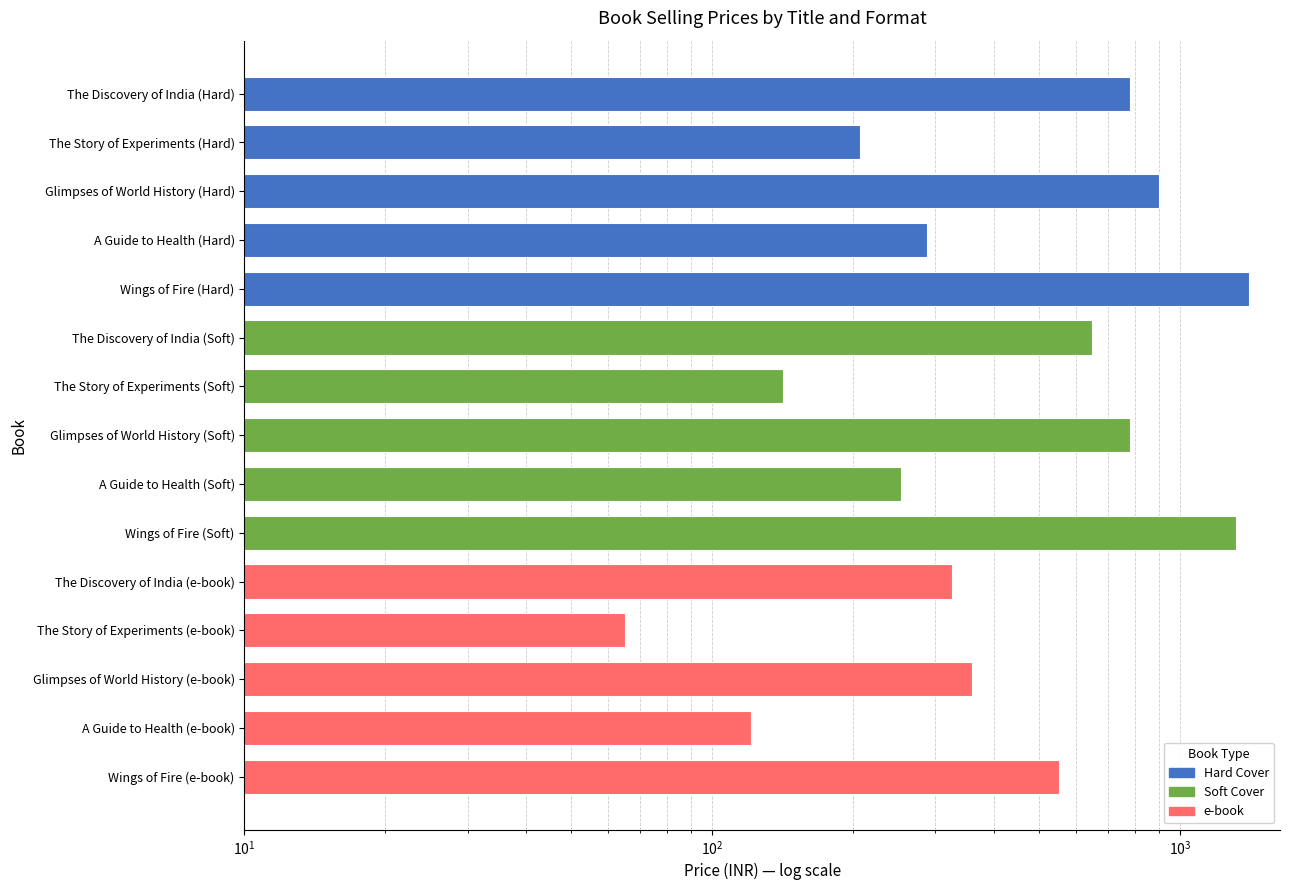

What is the smallest value displayed?

65.0